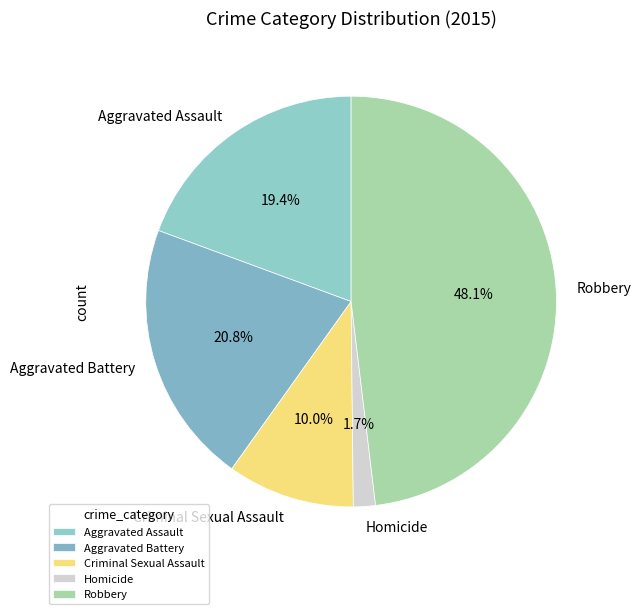

How many segments does this pie chart have?

5